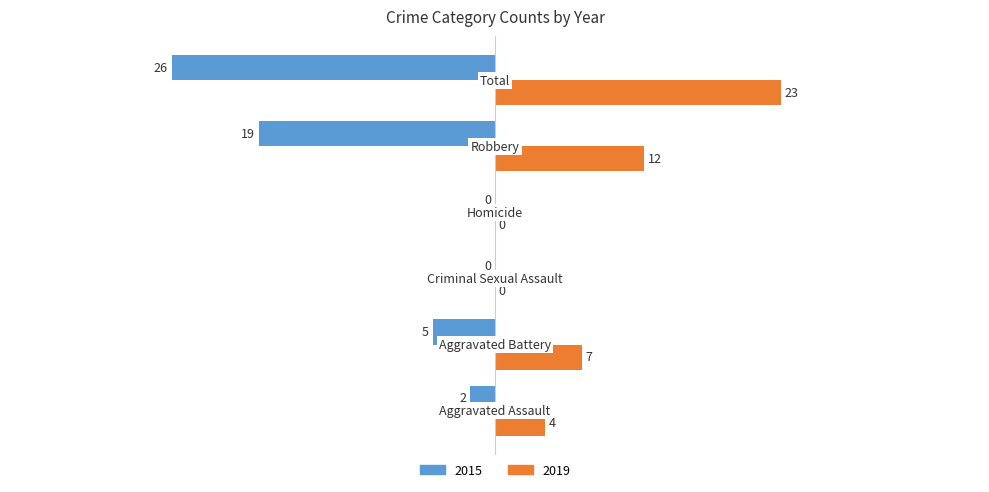

How many 2019 values are between 0 and 12?

5